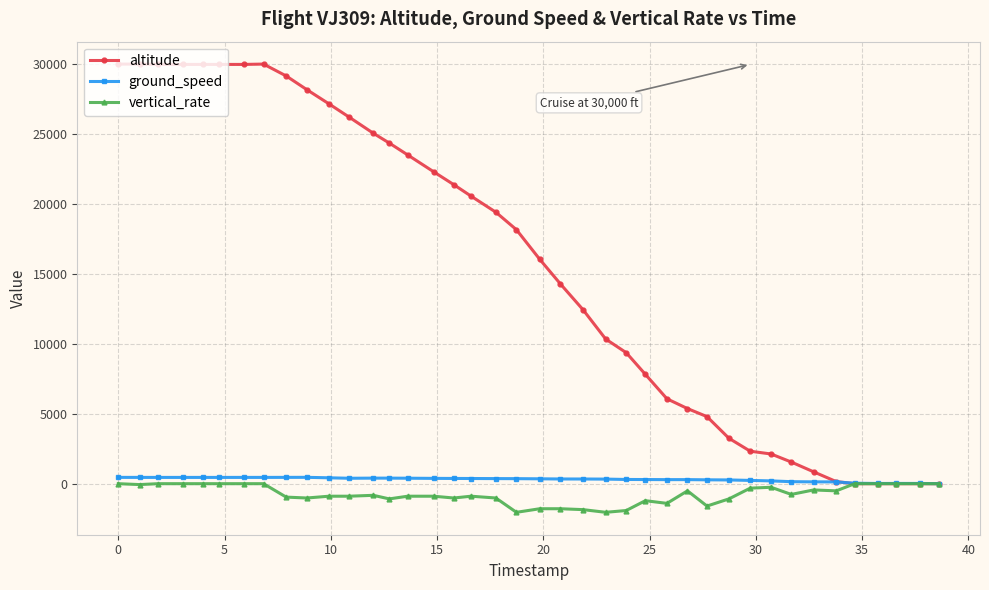

True or false: ground_speed has more than 2 interior local peaks.

True